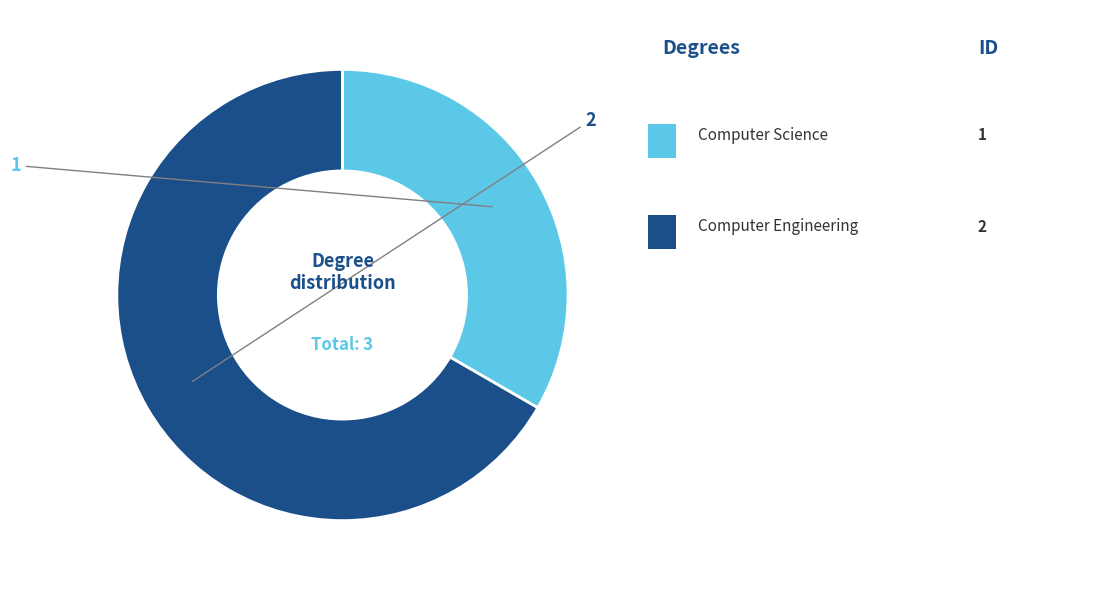

Is there any slice that represents more than half of the pie?

Yes